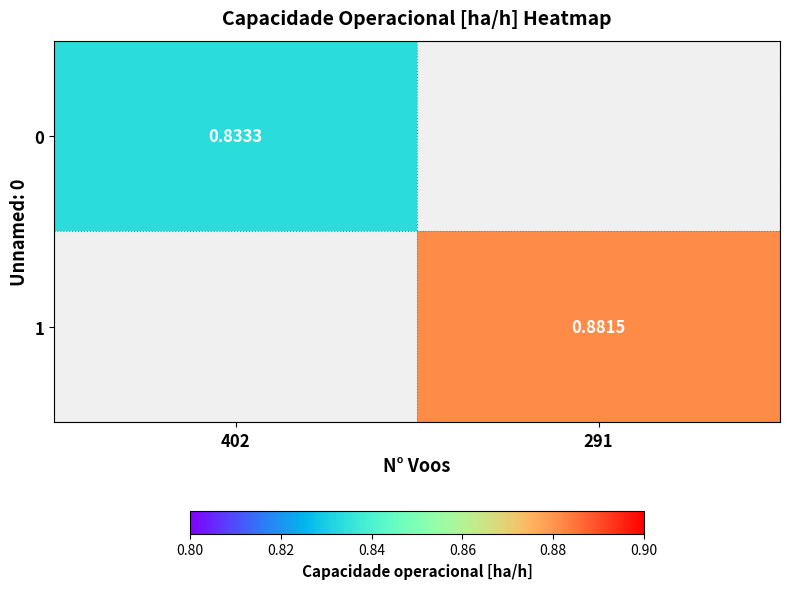

Is the value of 1 at 291 greater than the value of 0 at 402?

Yes